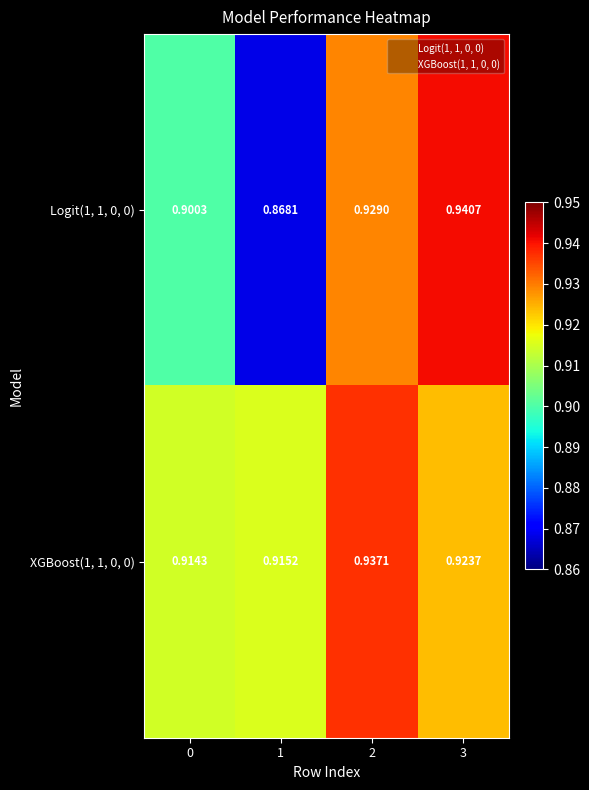

Is the value of Logit(1, 1, 0, 0) at 0 greater than the value of XGBoost(1, 1, 0, 0) at 2?

No